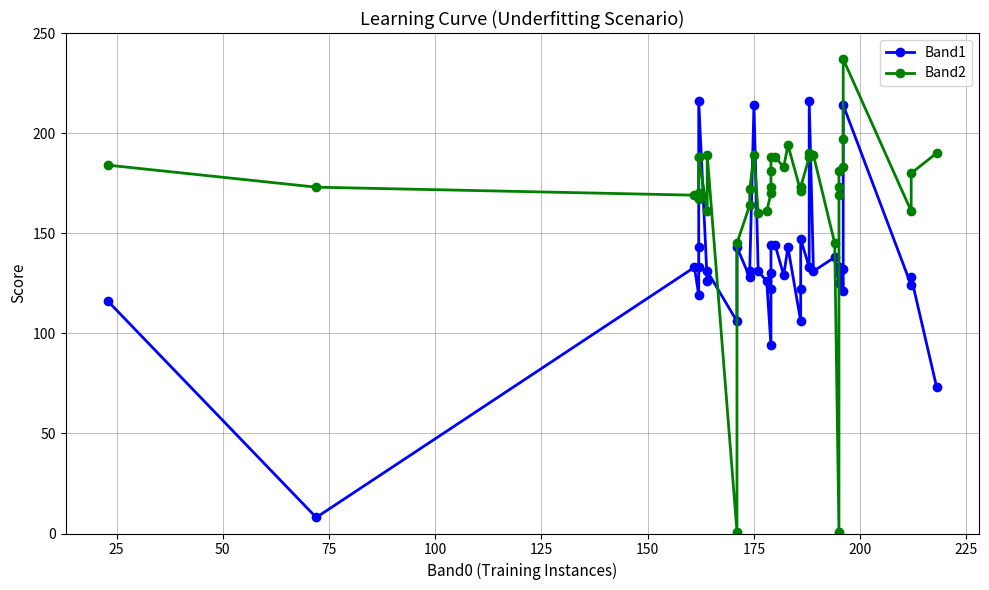

What is the value of the Band1 point at the 17th from the left?

94